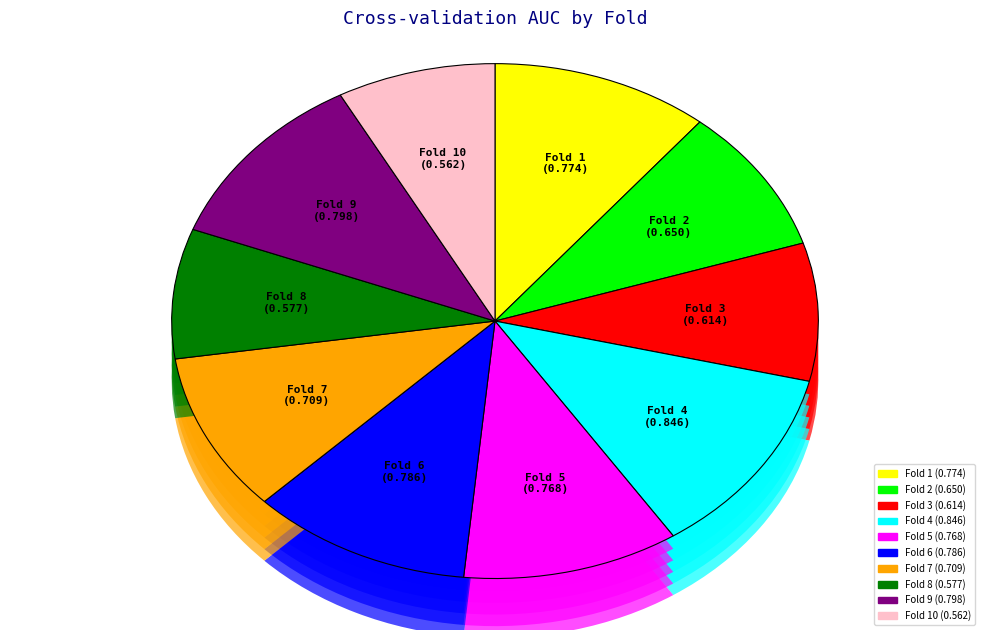

To the nearest percent, what portion does Fold 2 represent?

9%